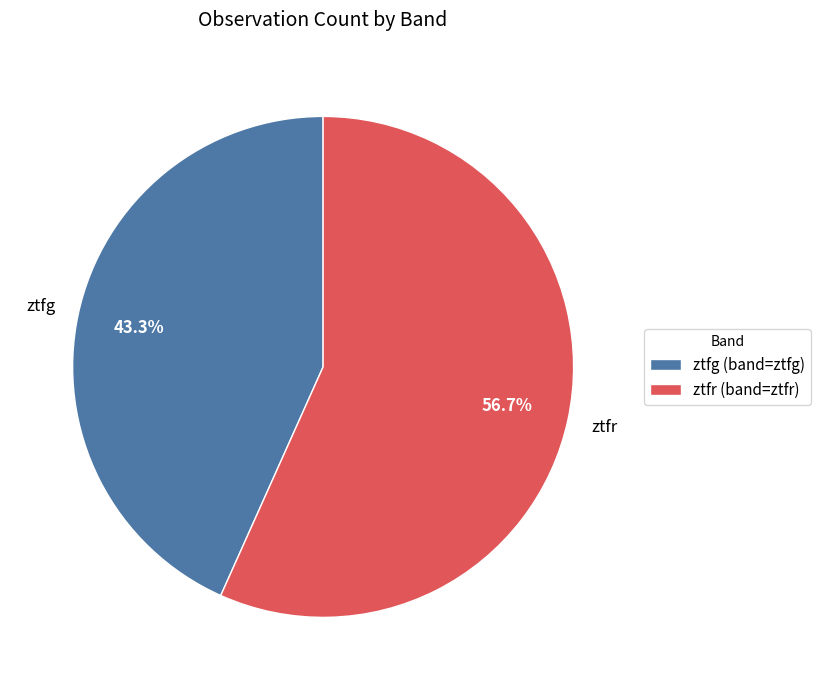

Which category has the biggest portion of the pie?

ztfr